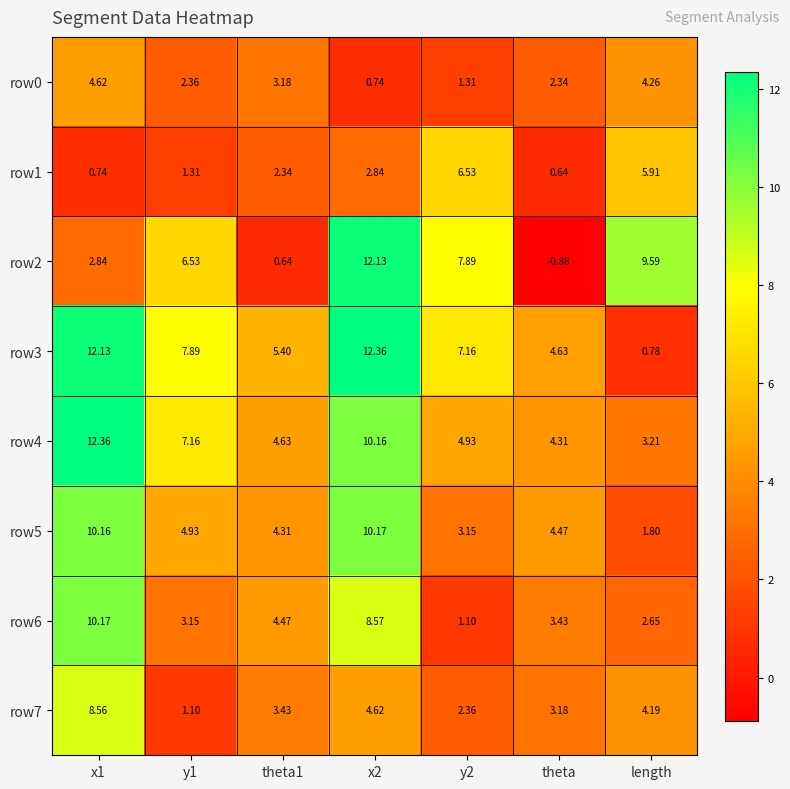

At theta1, list the series in order from largest to smallest.

row3, row4, row6, row5, row7, row0, row1, row2